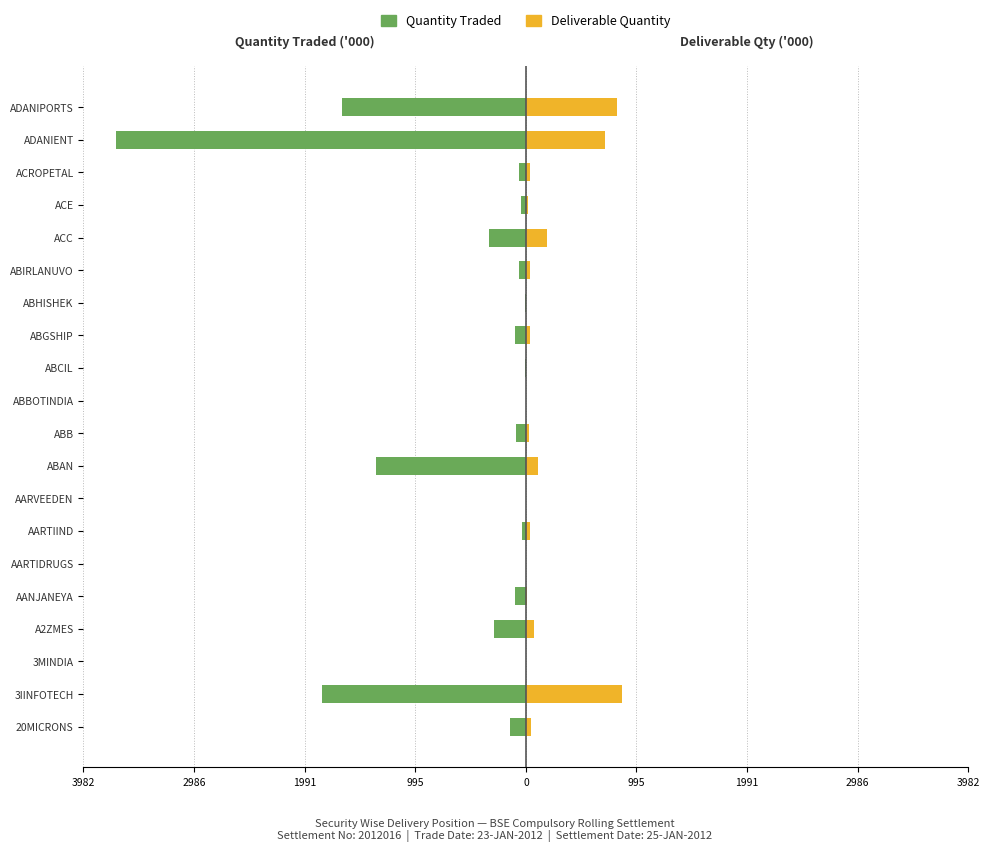

True or false: Quantity Traded has a value of -66.9 at ACE.

False